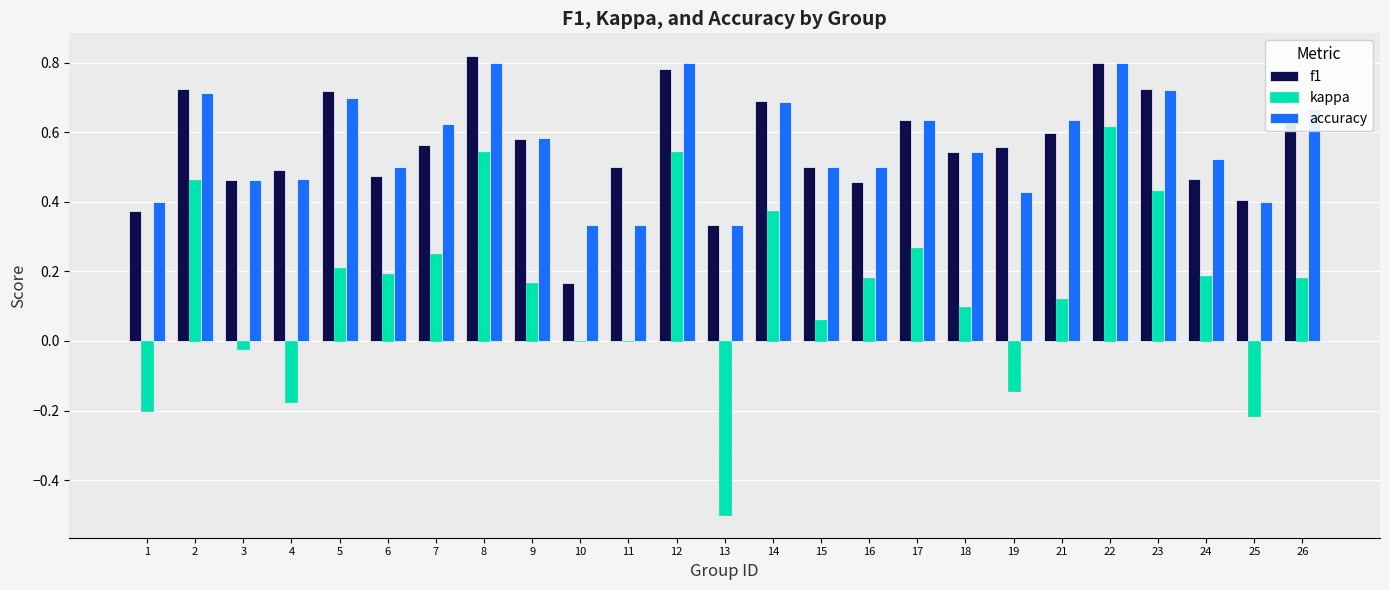

What are all the series names shown in the legend?

f1, kappa, accuracy